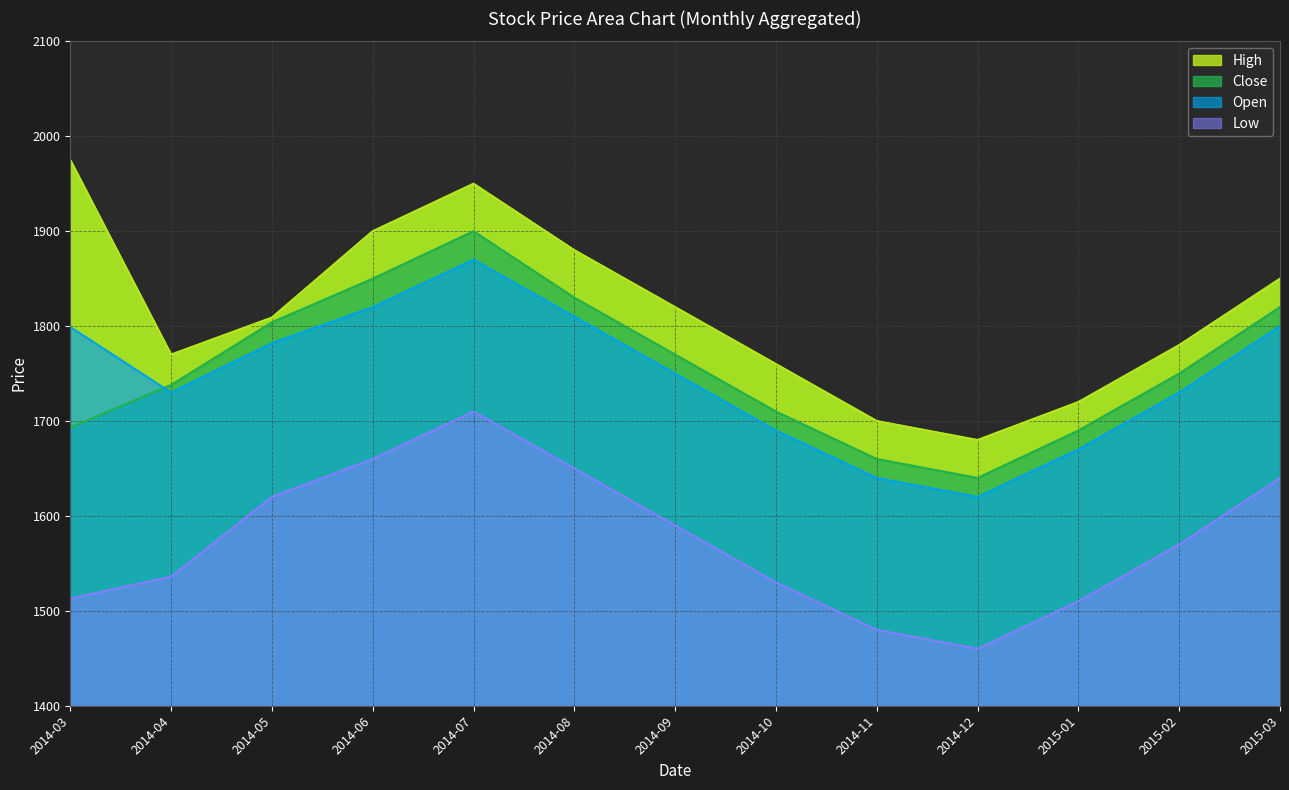

Count the number of data series in this chart.

4